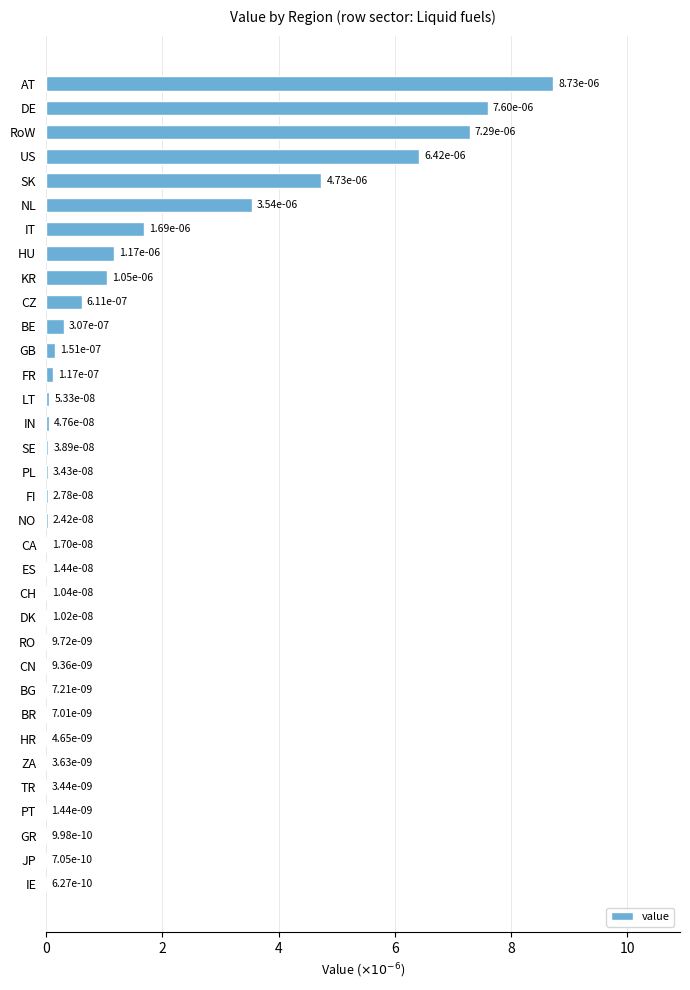

Which label corresponds to the largest value in the chart?

AT